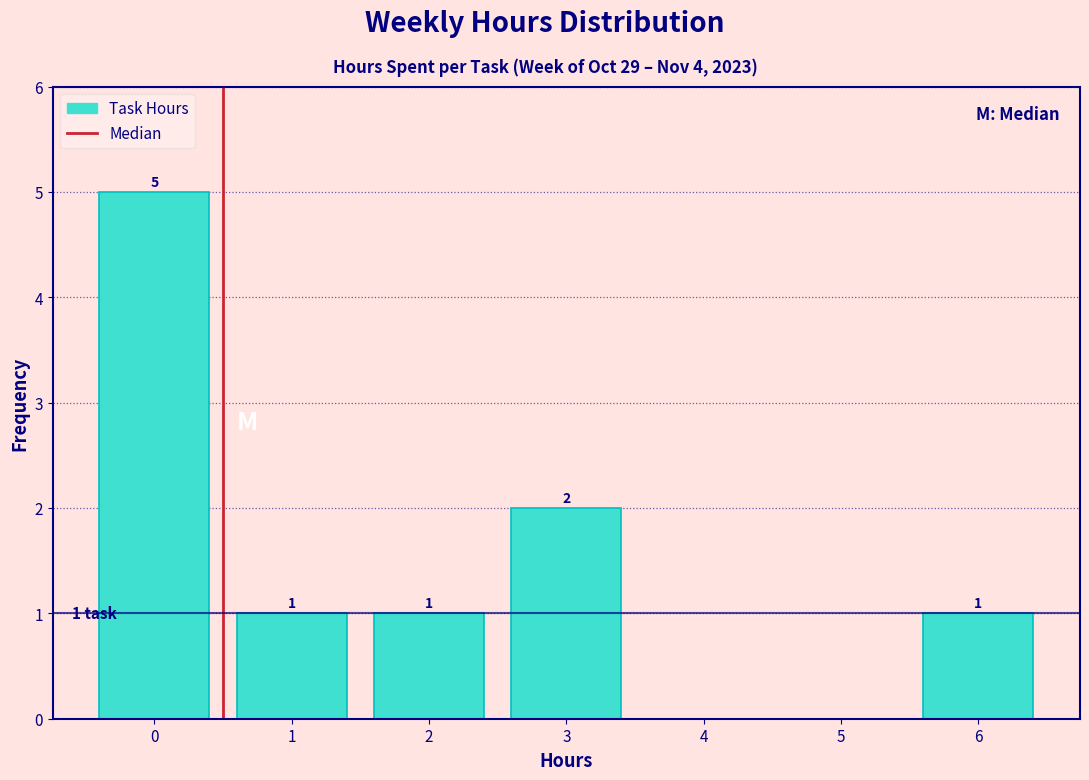

Which range on the x-axis has the tallest bar?

-0.5 to 0.5